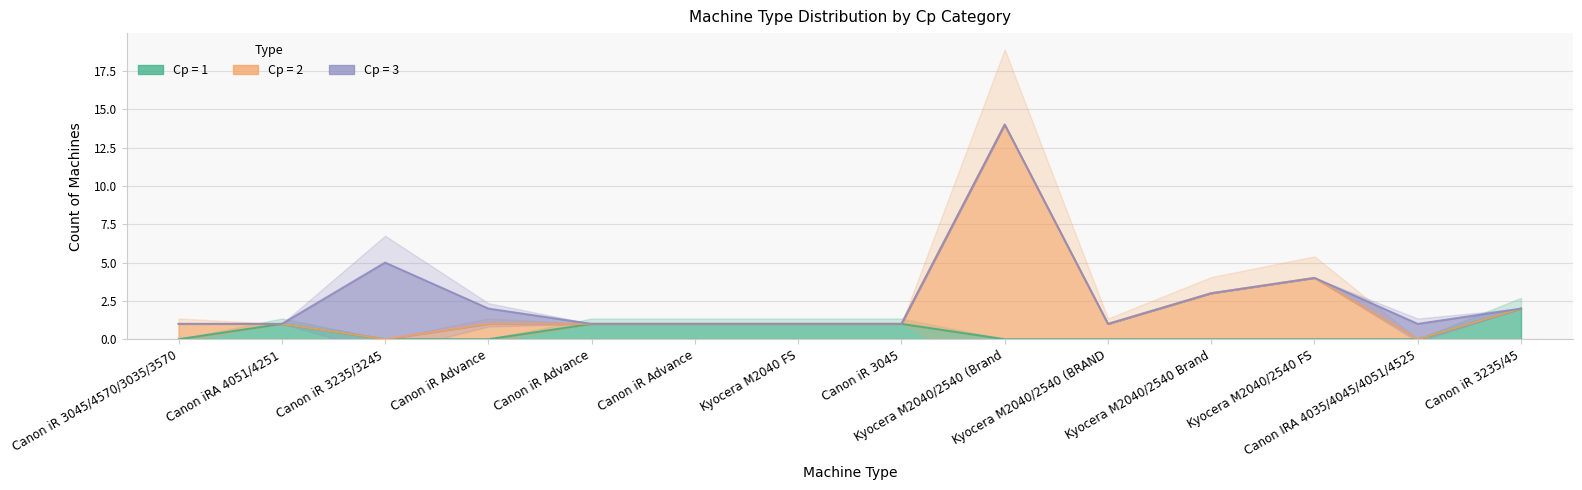

How many interior local peaks does the Cp=2 series have?

2